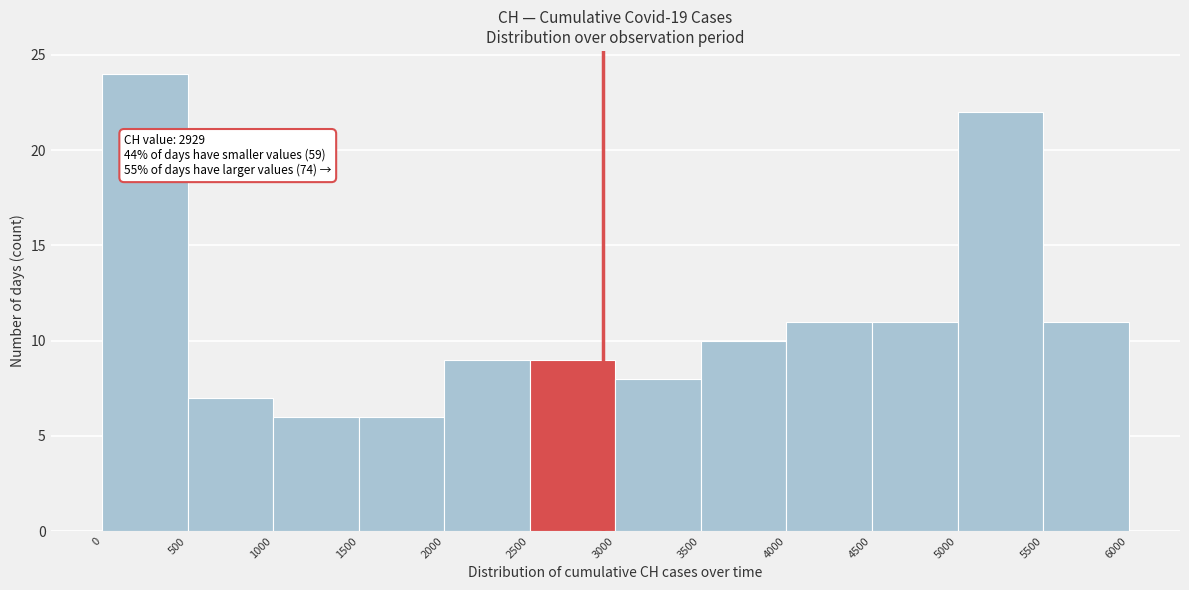

Which range on the x-axis has the tallest bar?

0 to 500